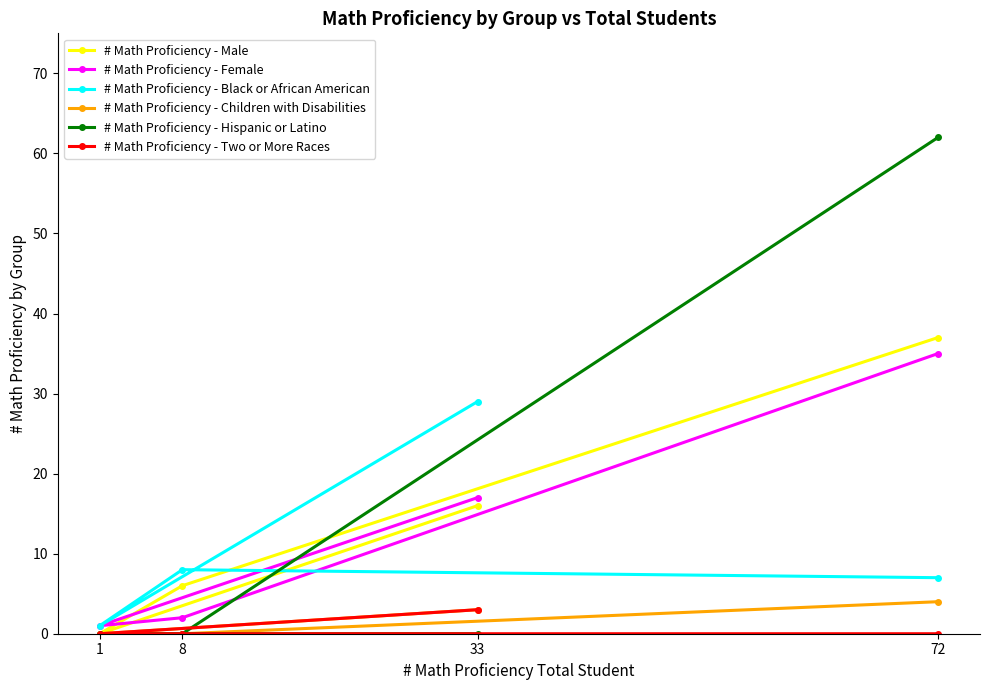

Reading left to right, transcribe all the data shown in this chart.

# Math Proficiency - Male: 33=16	1=0	8=6	72=37
# Math Proficiency - Female: 33=17	1=1	8=2	72=35
# Math Proficiency - Black or African American: 33=29	1=1	8=8	72=7
# Math Proficiency - Children with Disabilities: 33=3	1=0	8=0	72=4
# Math Proficiency - Hispanic or Latino: 33=0	1=0	8=0	72=62
# Math Proficiency - Two or More Races: 33=3	1=0	8=0	72=0